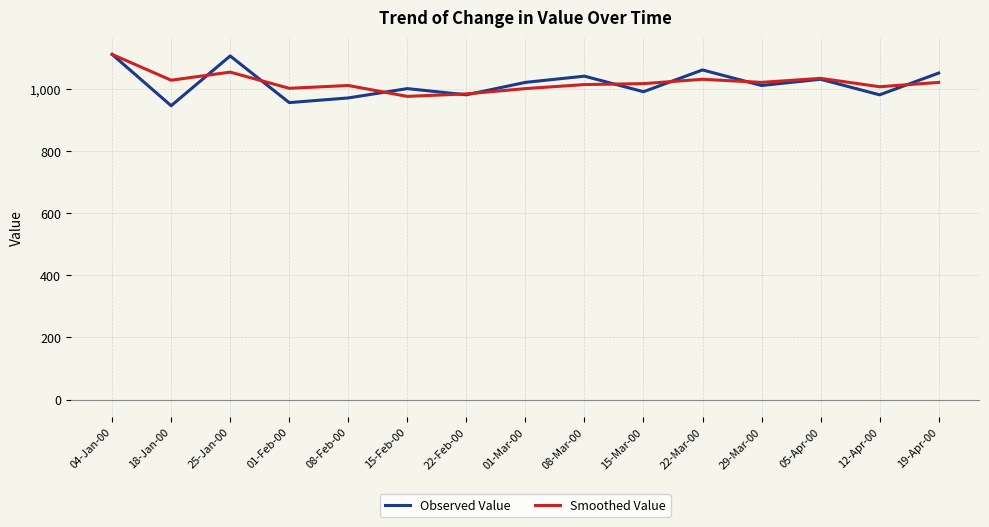

The Observed Value series shows 990 at 15-Mar-00. True or false?

True